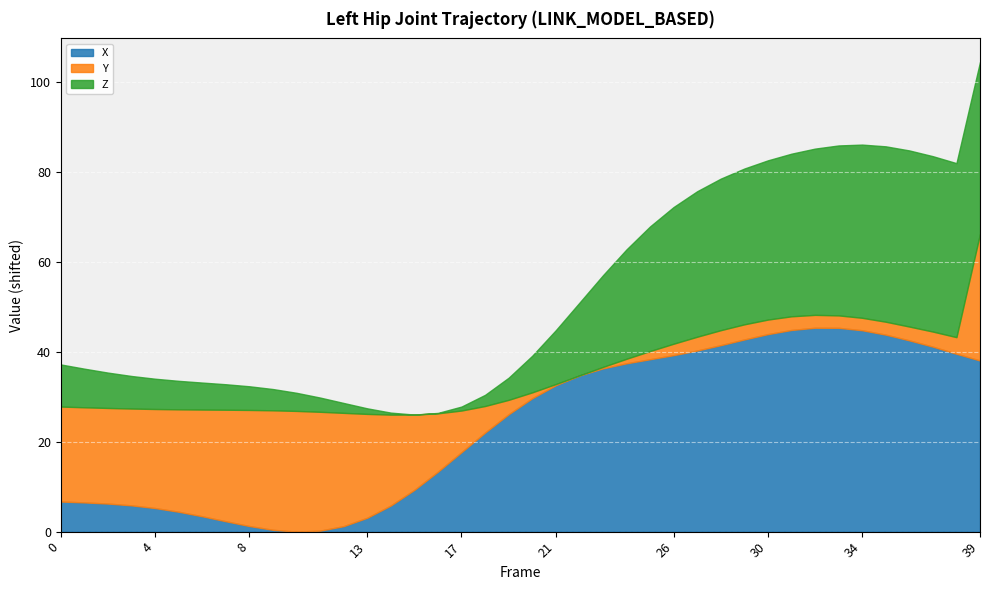

What is the total value across all series at 4?

34.0